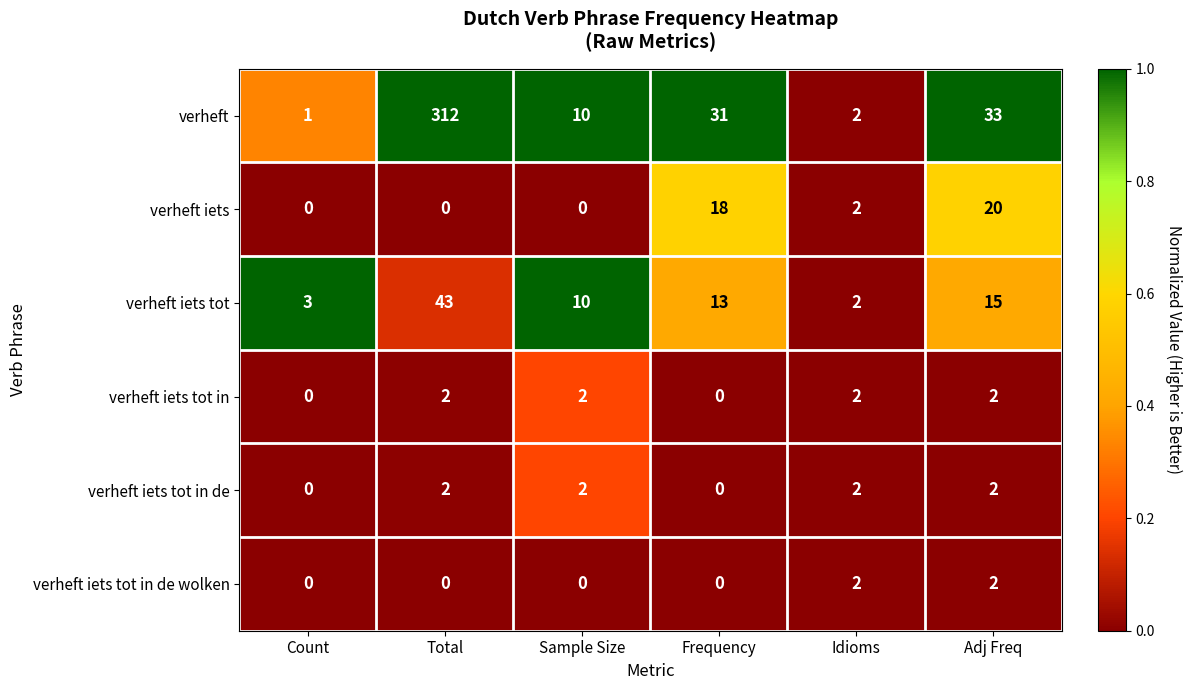

Which series has the largest range (max minus min)?

verheft